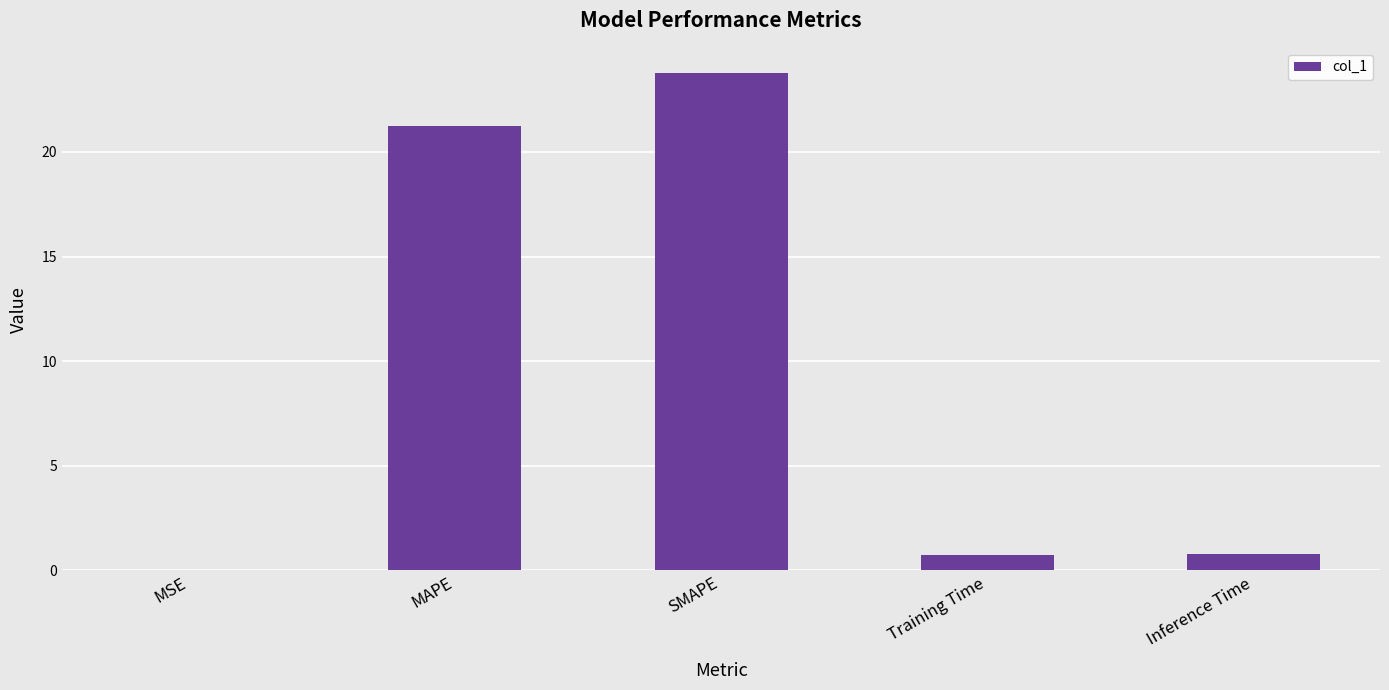

Which label corresponds to the largest value in the chart?

SMAPE